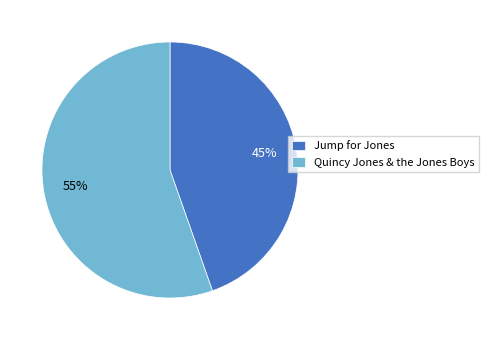

To the nearest percent, what portion does Quincy Jones & the Jones Boys represent?

55%